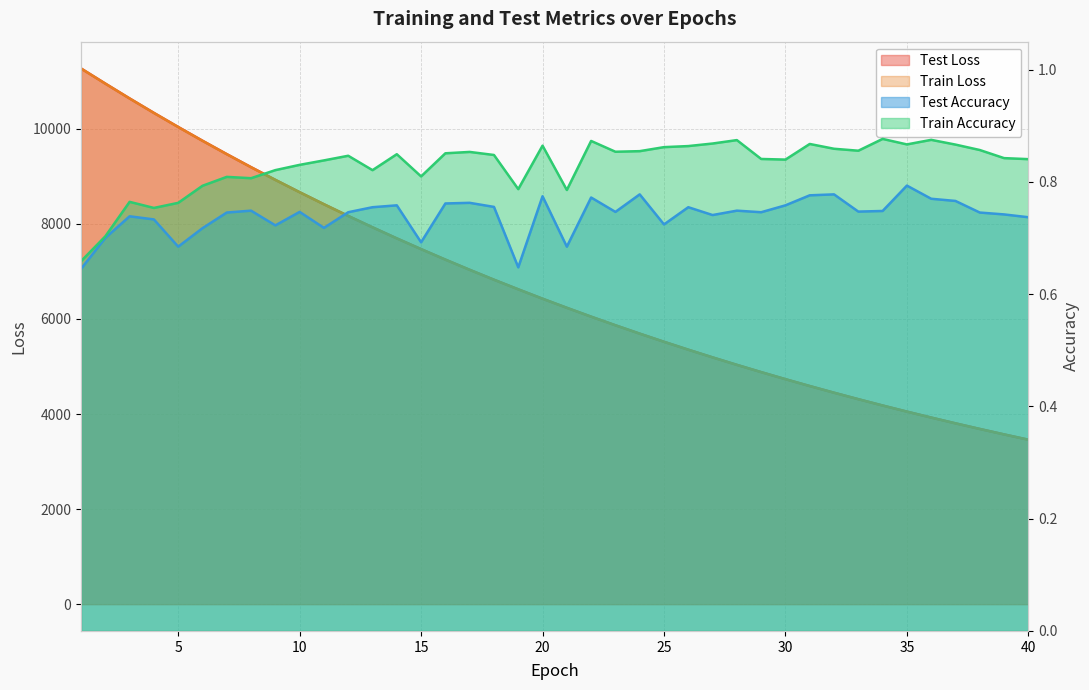

What is the value of the train_loss point at the 35th from the left?

4050.6